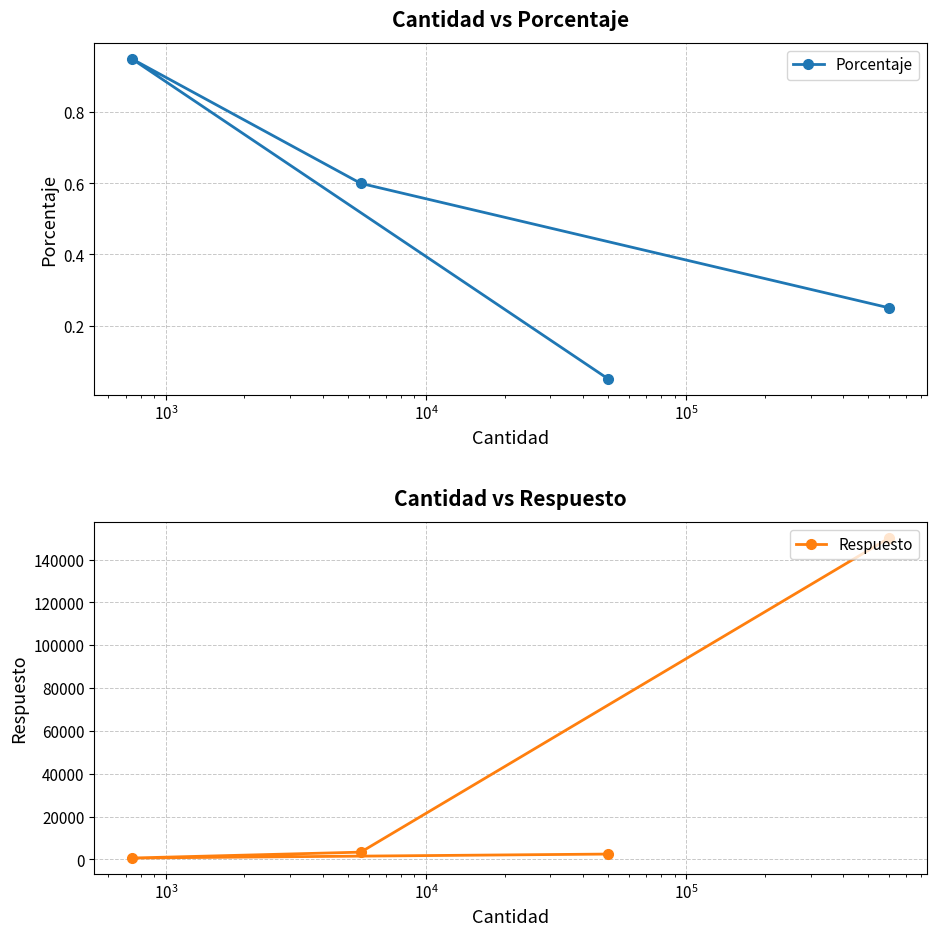

How many values in the Respuesto series are below 3400?

2